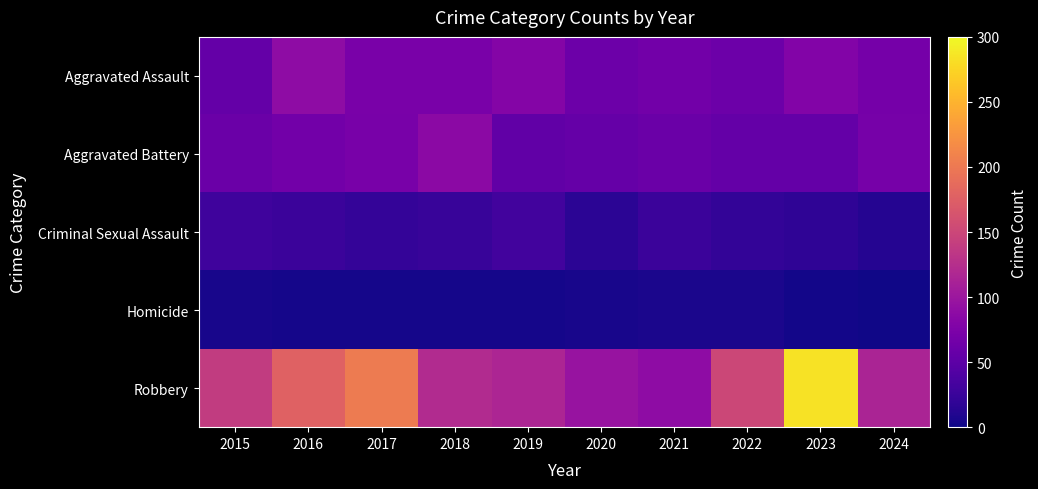

What is the total value across all series at 2021?

246